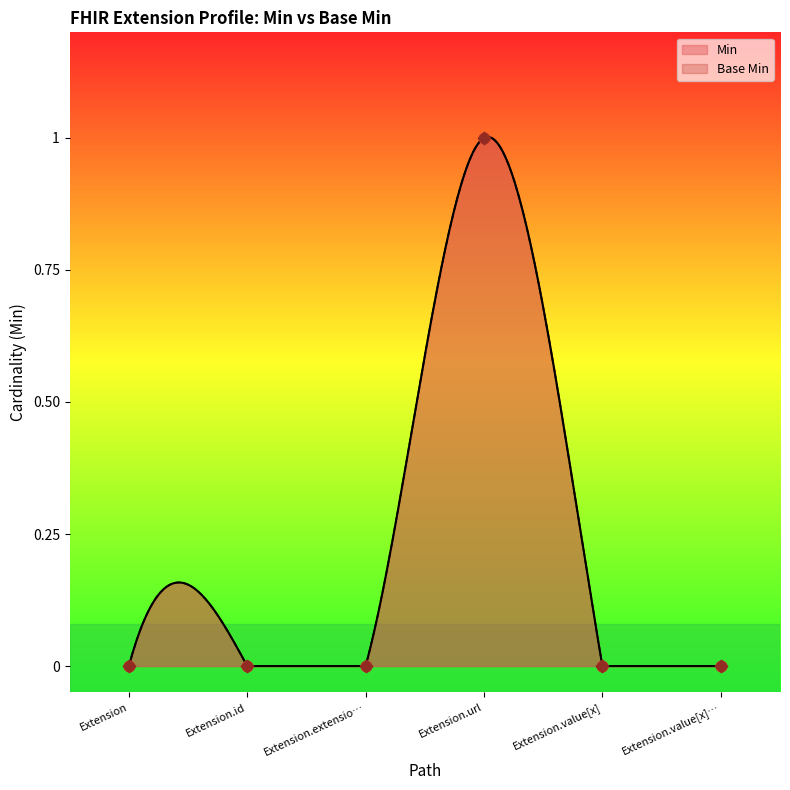

Is the value of Base Min at Extension greater than the value of Min at Extension.id?

No